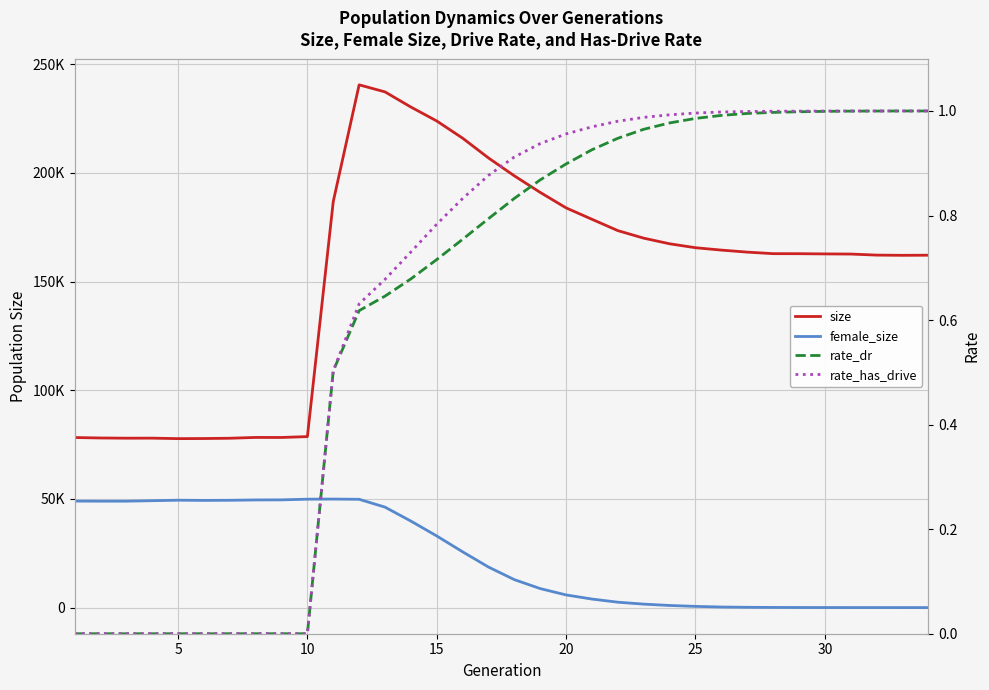

How many interior local peaks does the female_size series have?

2